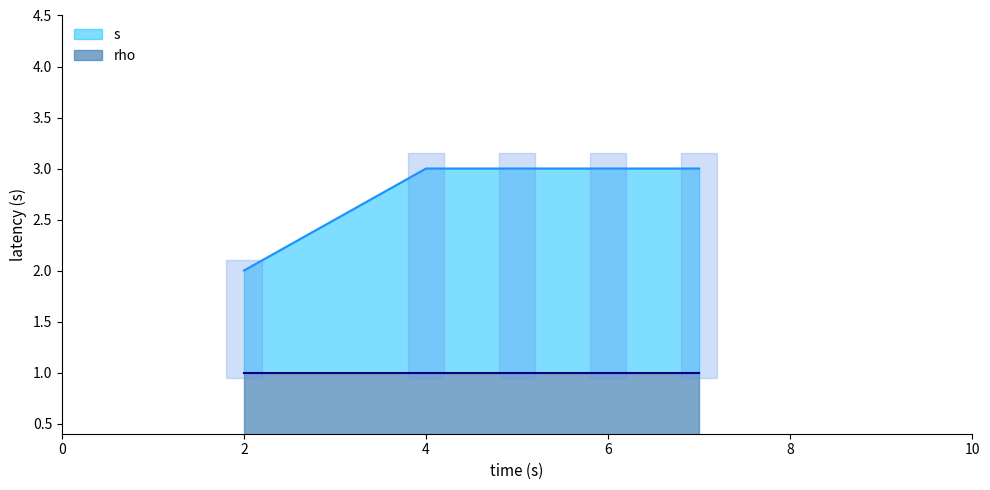

At 6, list the series in order from smallest to largest.

rho, s